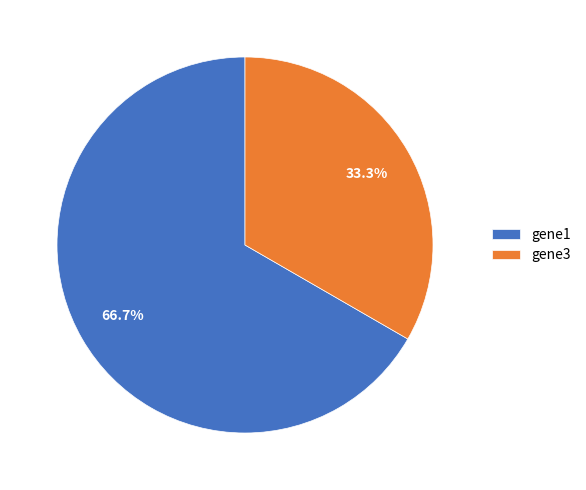

Between gene1 and gene3, which is larger?

gene1